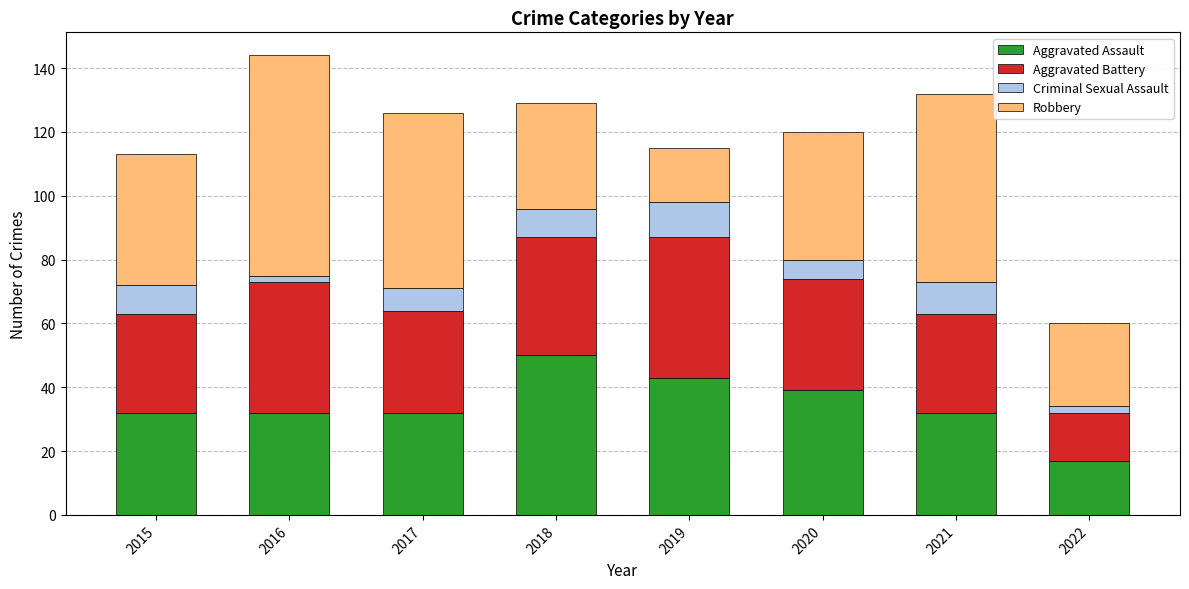

At which category is the sum across all series the highest?

2016